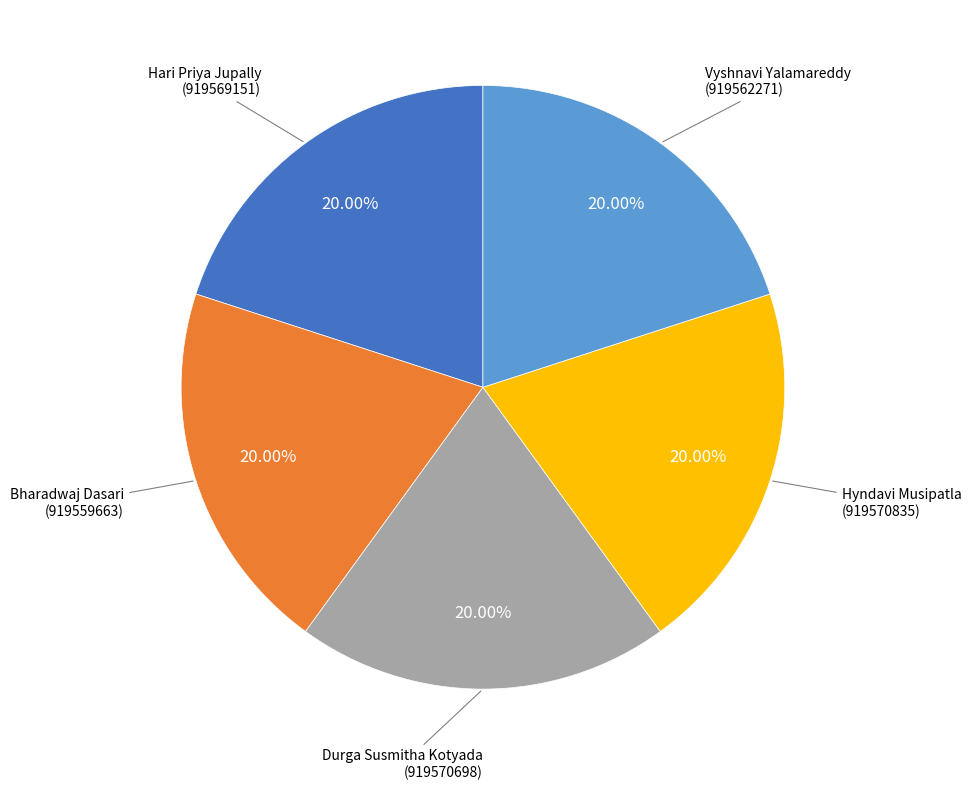

Does any single category account for the majority?

No